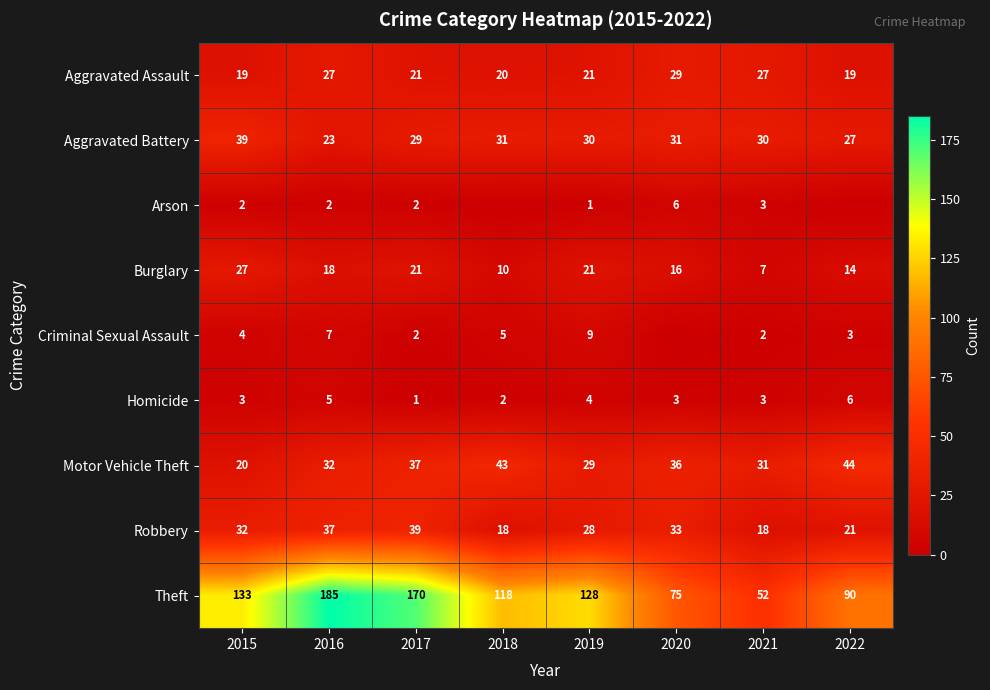

True or false: Robbery has a value of 32 at 2015.

True